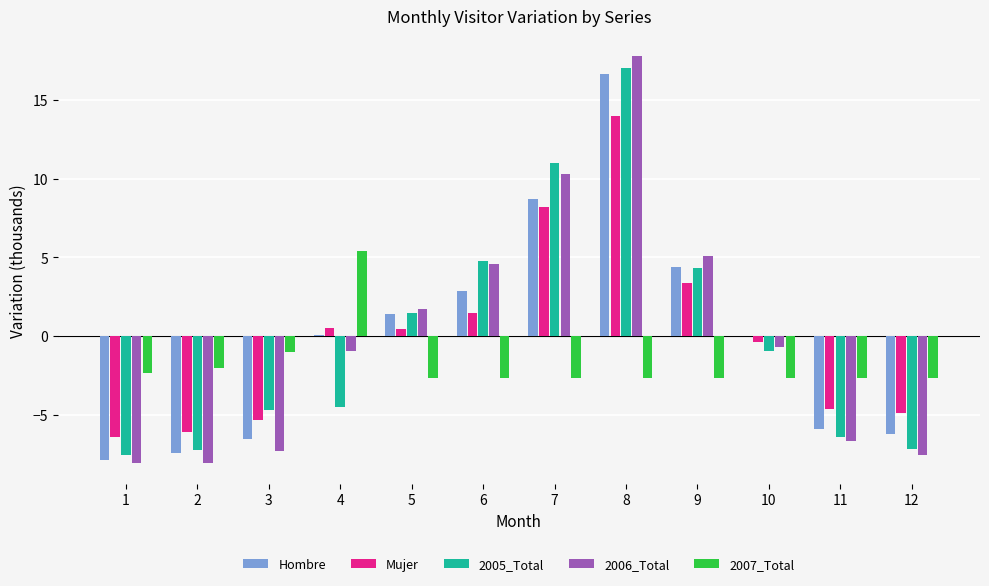

What are all the series names shown in the legend?

Hombre, Mujer, 2005_Total, 2006_Total, 2007_Total